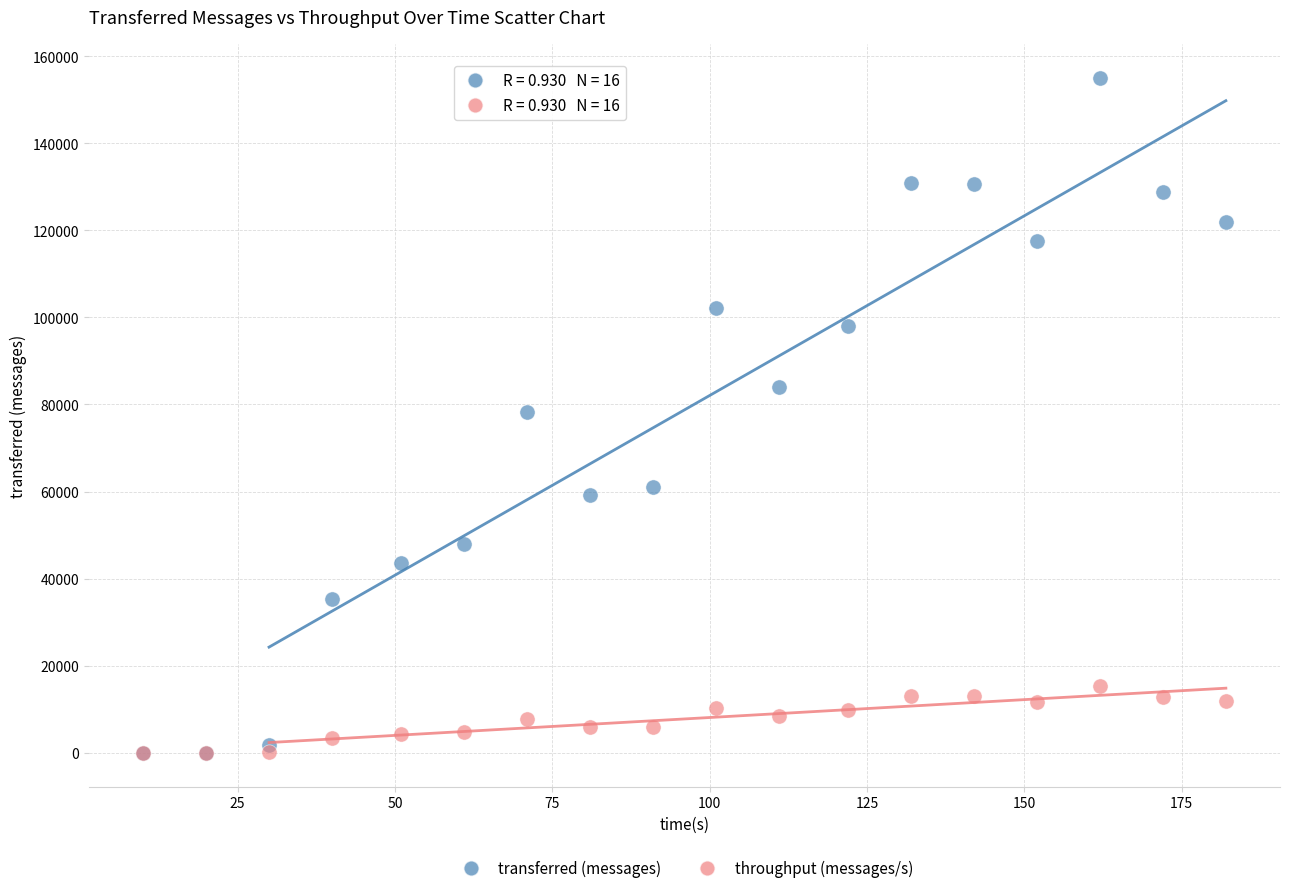

Which series has the widest spread of Y values?

transferred (messages)